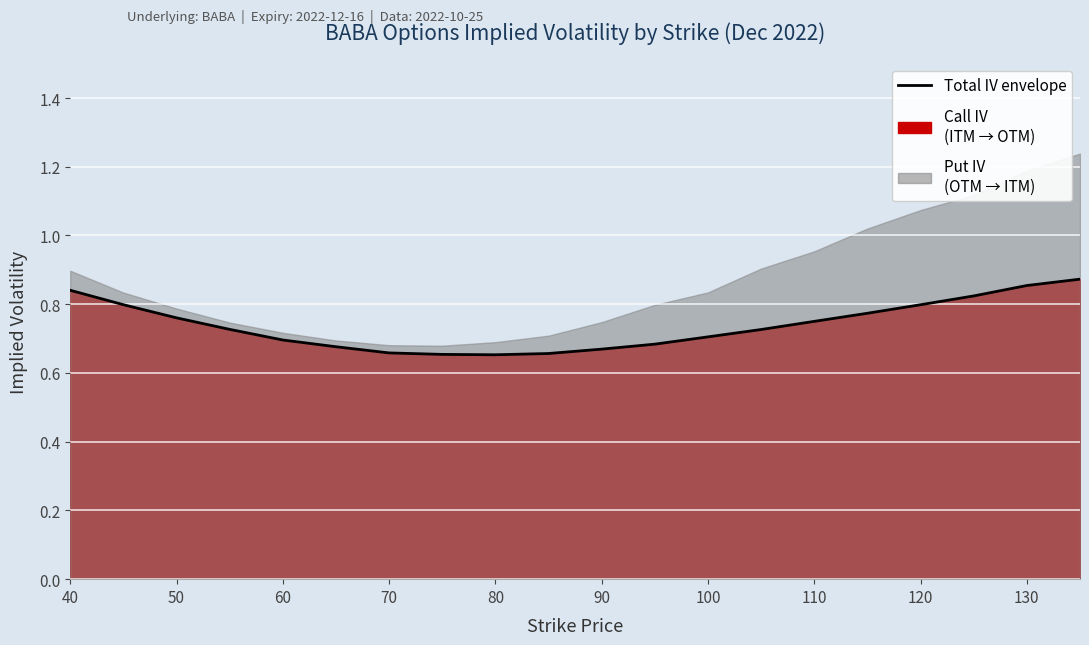

Reading left to right, transcribe all the data shown in this chart.

0.8	0.8	0.8	0.7	0.7	0.7	0.7	0.7	0.7	0.7	0.7	0.7	0.7	0.7	0.8	0.8	0.8	0.8	0.9	0.9